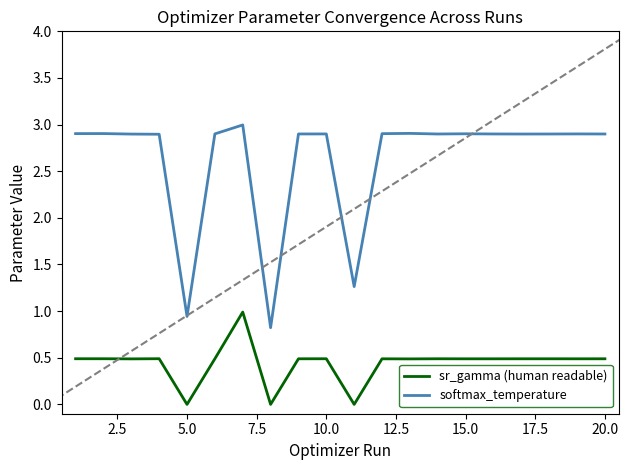

Which series has the largest total across all categories?

softmax_temperature